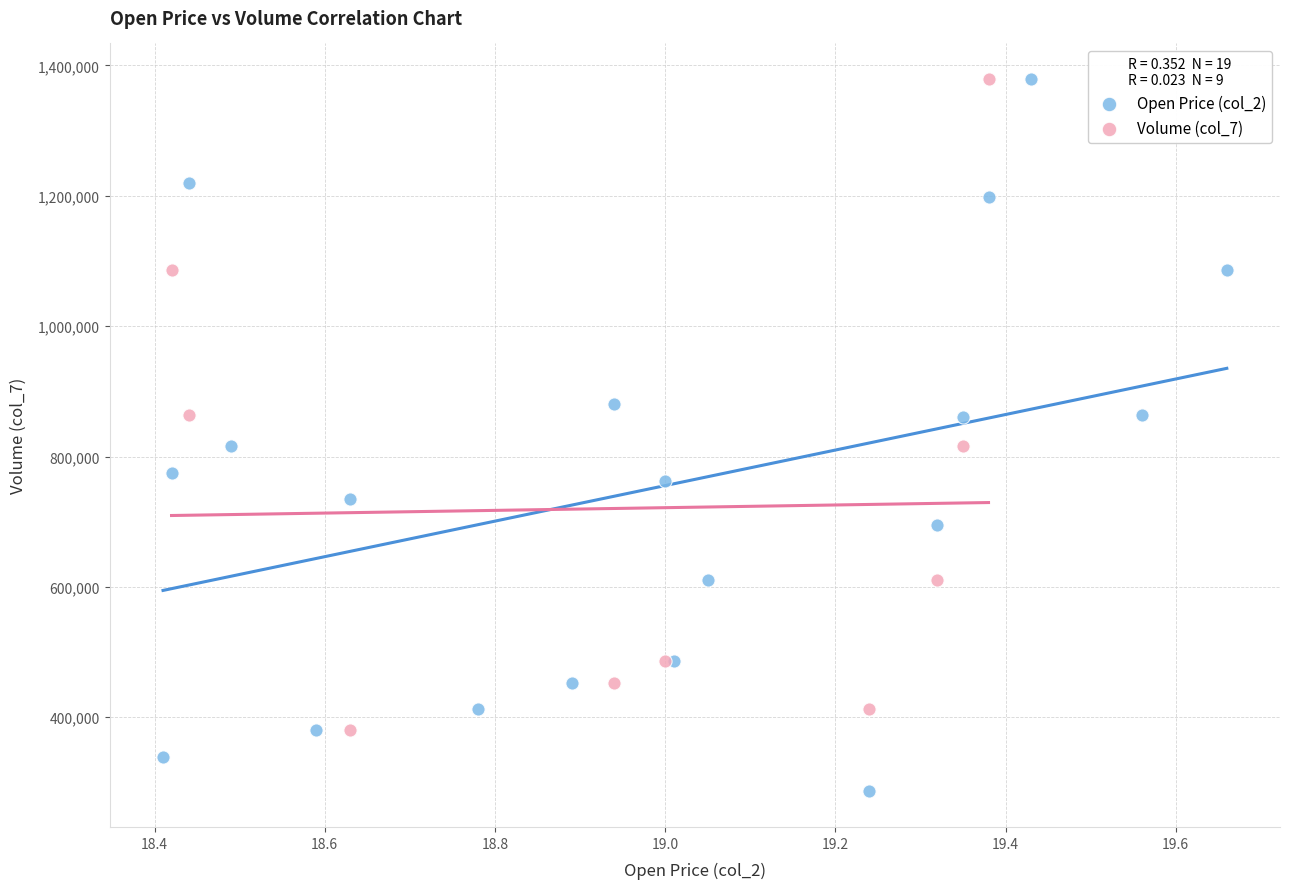

Which series contains the lowest Y value?

Open Price (col_2)